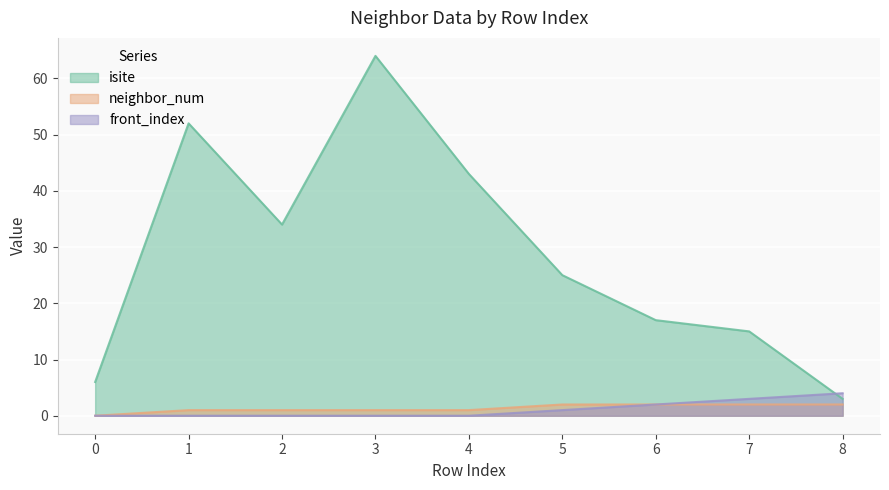

Is the value of neighbor_num at 0 greater than the value of isite at 8?

No